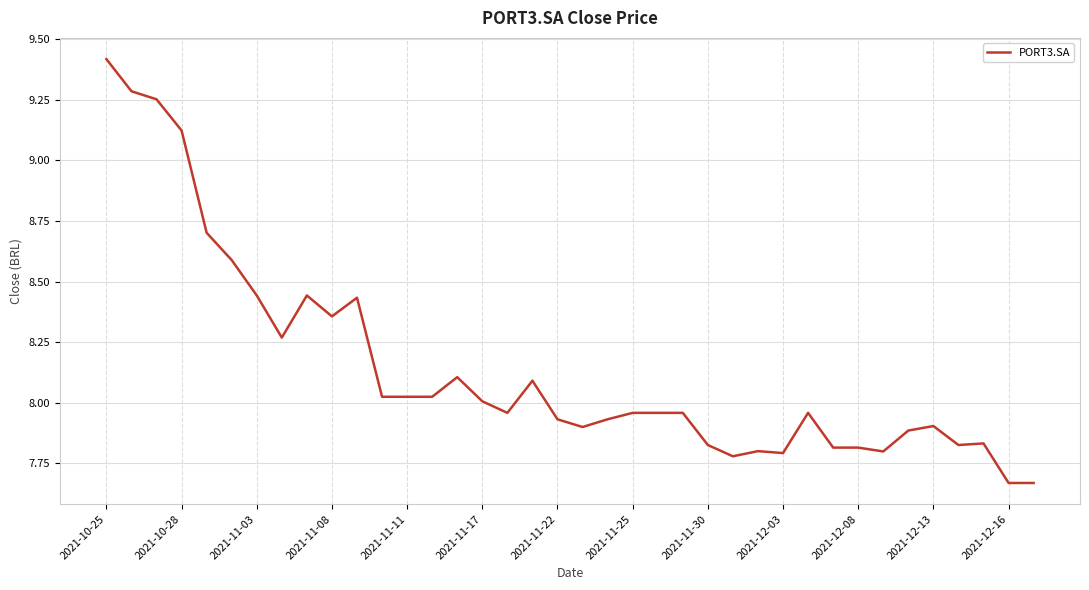

What is the maximum value shown in the chart?

9.4